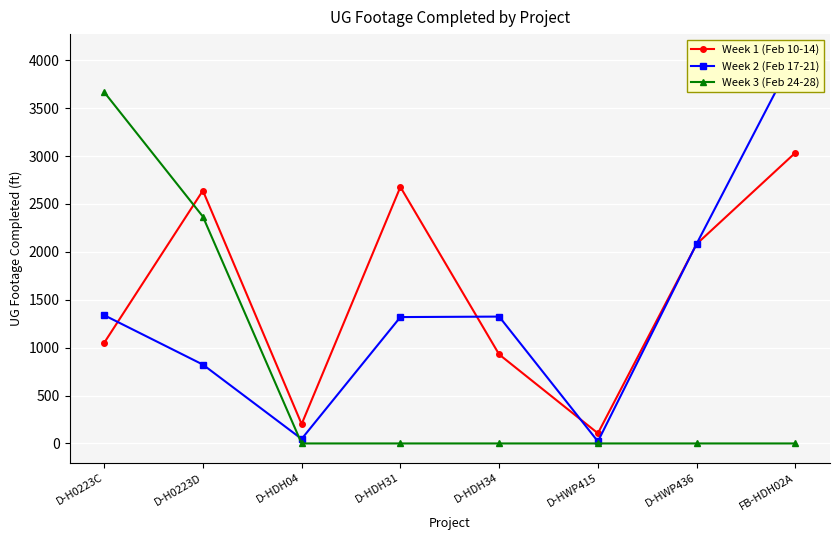

Rank the series by their maximum value, from lowest to highest.

Week 1 (Feb 10-14), Week 3 (Feb 24-28), Week 2 (Feb 17-21)